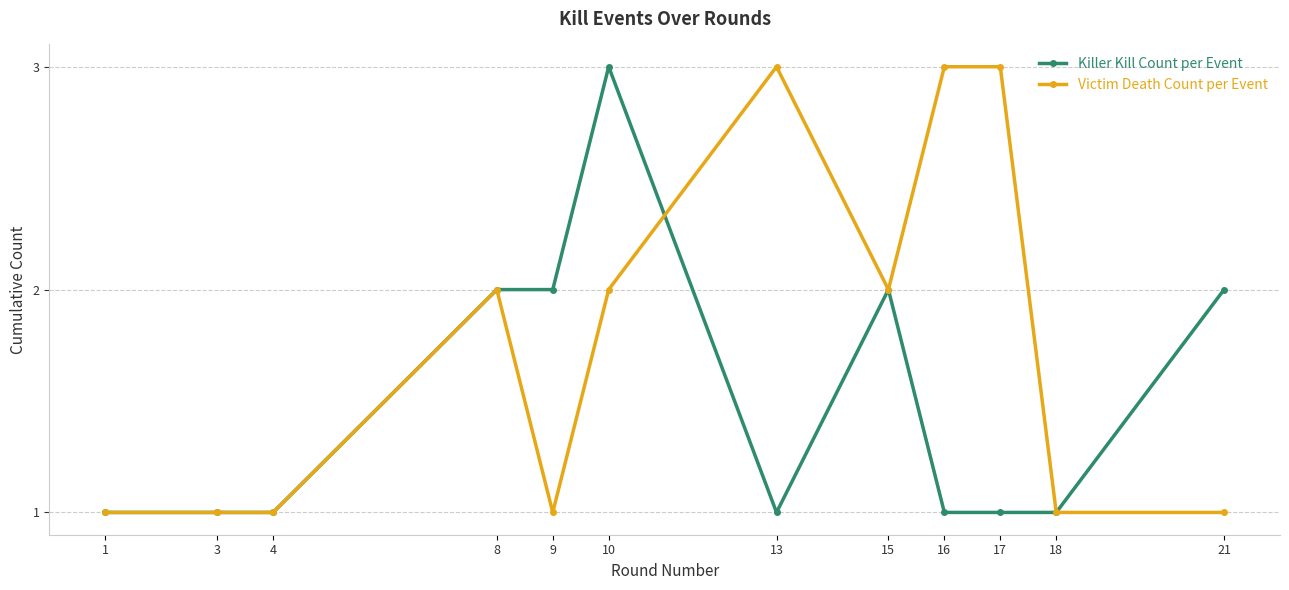

List the series in order of their overall mean, highest first.

Victim Death Count per Event, Killer Kill Count per Event